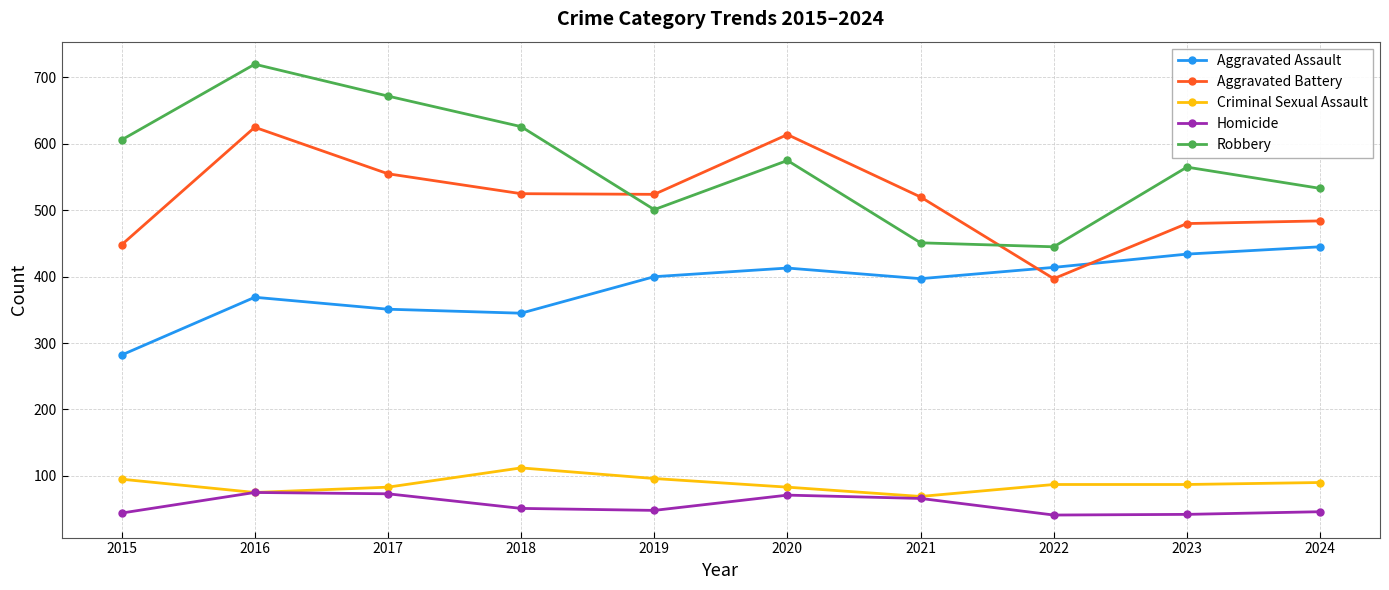

At 2018, list the series in order from largest to smallest.

Robbery, Aggravated Battery, Aggravated Assault, Criminal Sexual Assault, Homicide